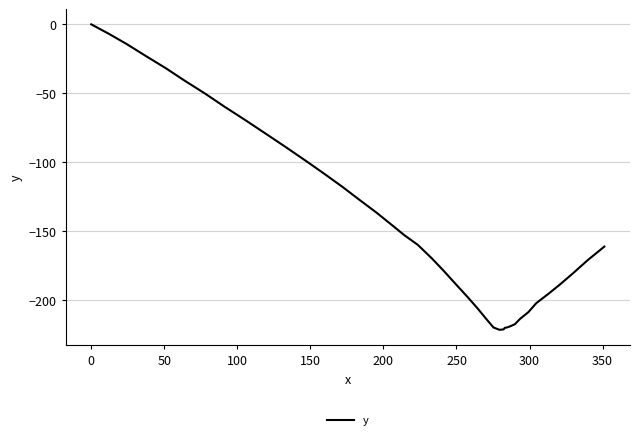

What is the smallest value displayed?

-221.4